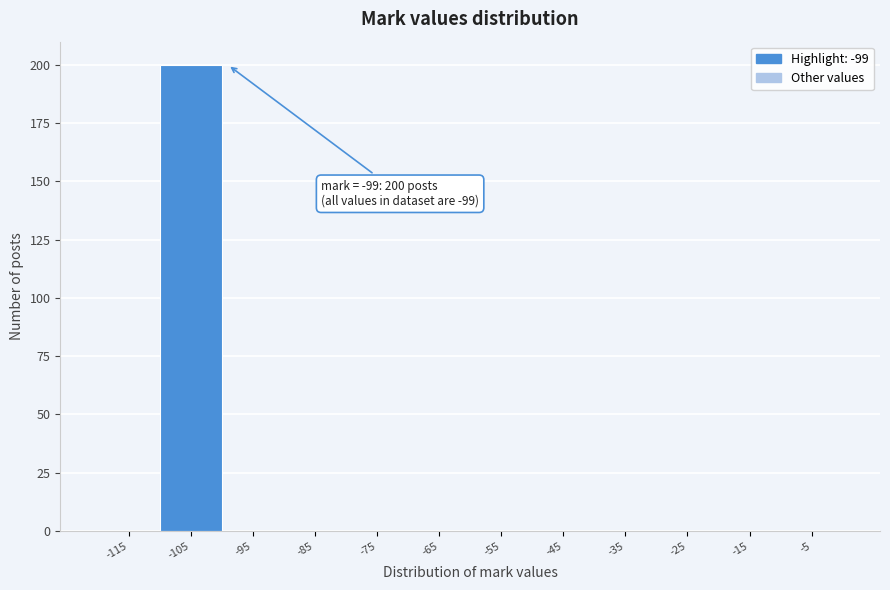

Reading right to left, list all the values displayed in this chart.

-5=0	-15=0	-25=0	-35=0	-45=0	-55=0	-65=0	-75=0	-85=0	-95=0	-105=200	-115=0